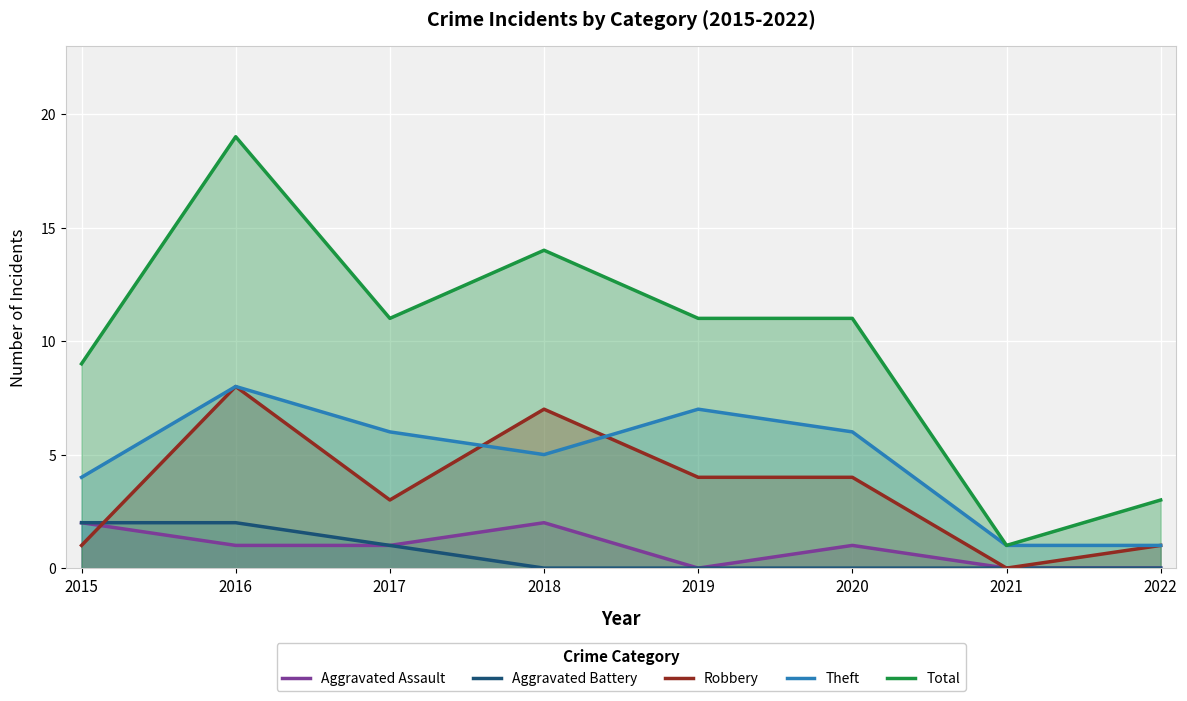

Which series has the widest spread of values?

Total